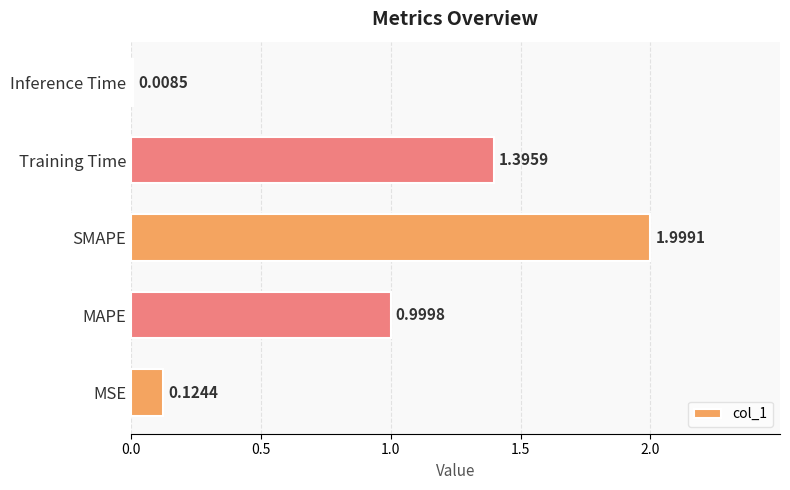

What is the difference between the second highest and minimum values?

1.4